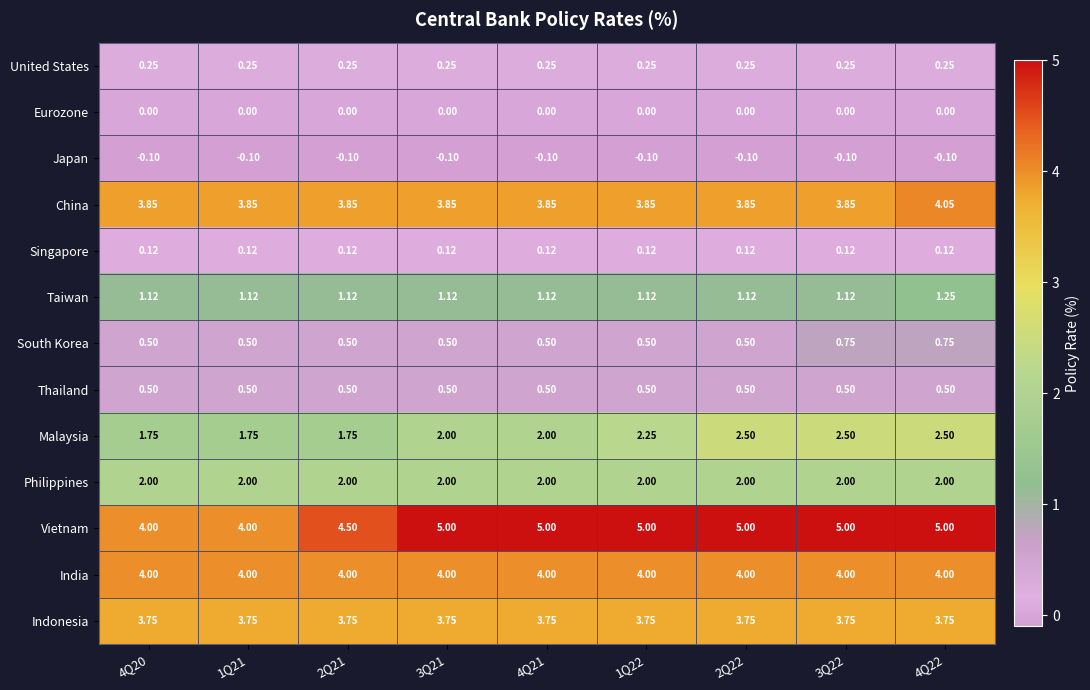

Which series has the largest range (max minus min)?

Vietnam